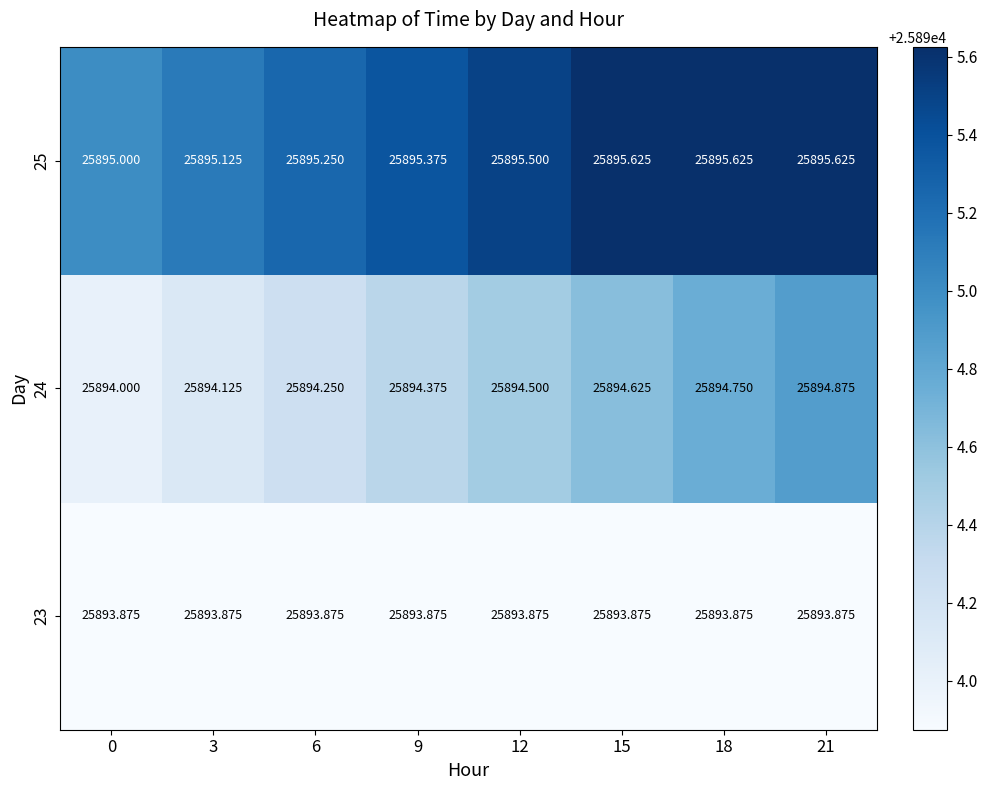

Is the value of 25 at 21 greater than the value of 24 at 18?

Yes